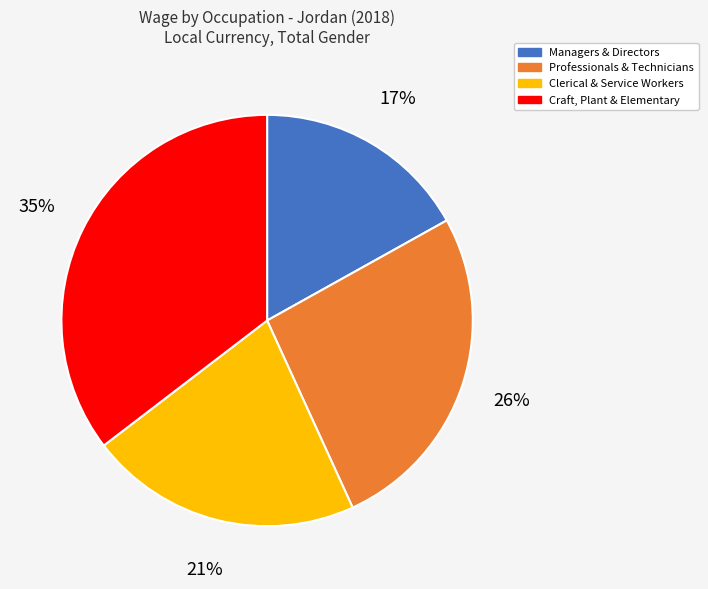

Does any single category account for the majority?

No